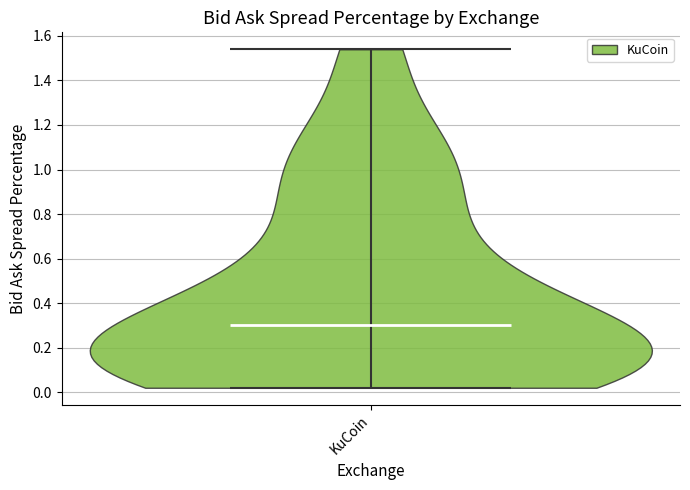

Read this violin plot against the y-axis: where its median line is, and the lowest and highest points the violin reaches. The values are not printed on the chart, so give them approximately, as read against the axis.

median line 0.30, lowest point 0.02, highest point 1.54